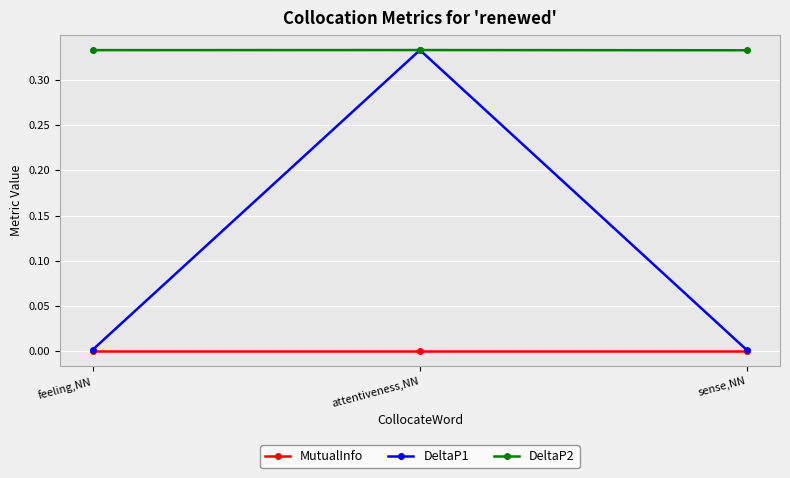

Which category has the highest value in the DeltaP1 series?

attentiveness,NN